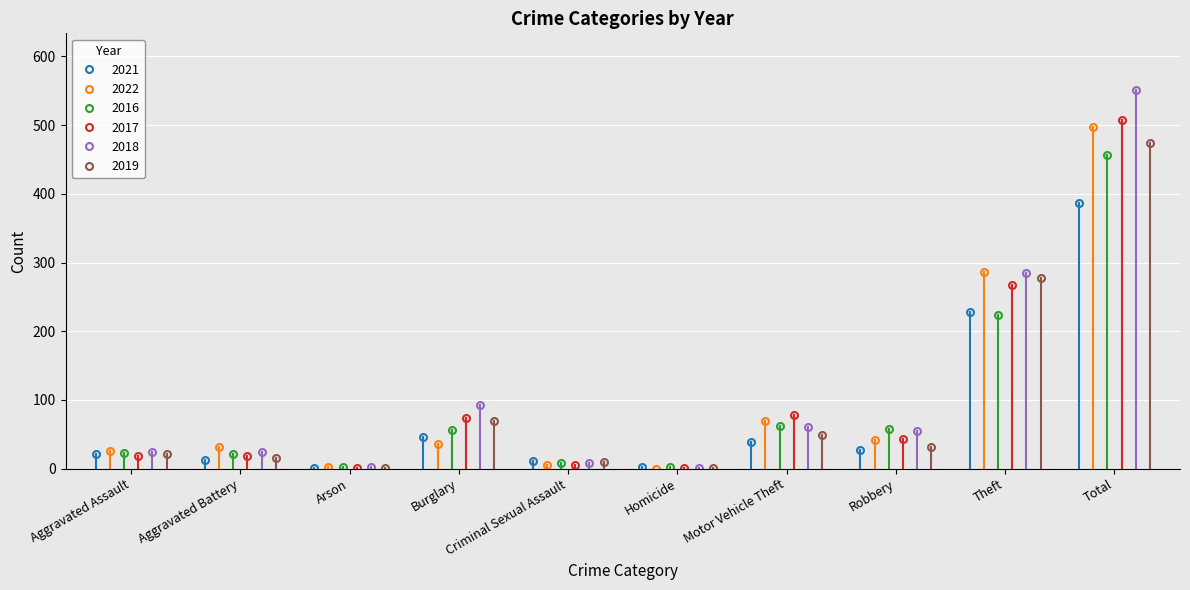

What position from the left is Criminal Sexual Assault?

5